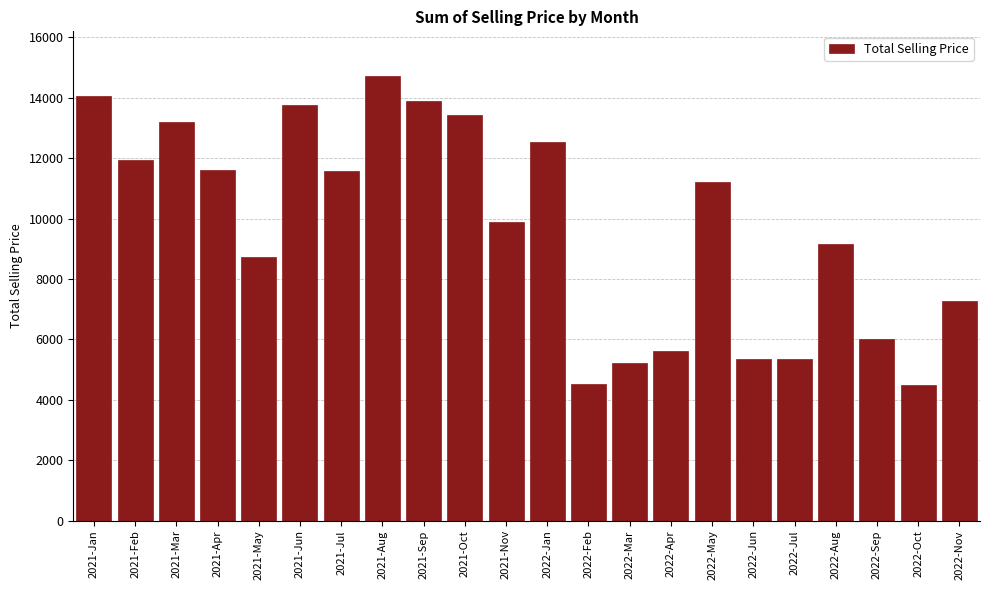

What is the sum of the values at 2022-Aug and 2022-Oct?

13619.3